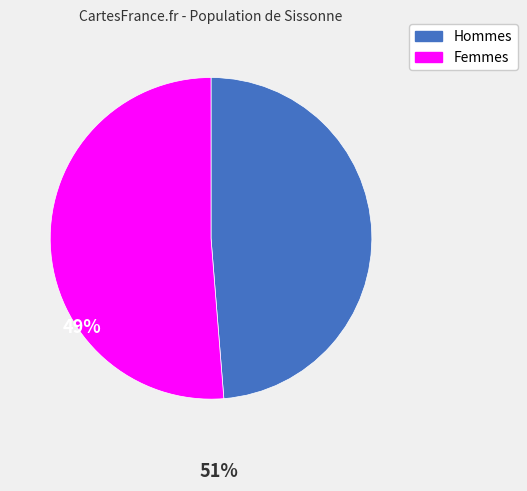

Count the number of slices in the pie.

2